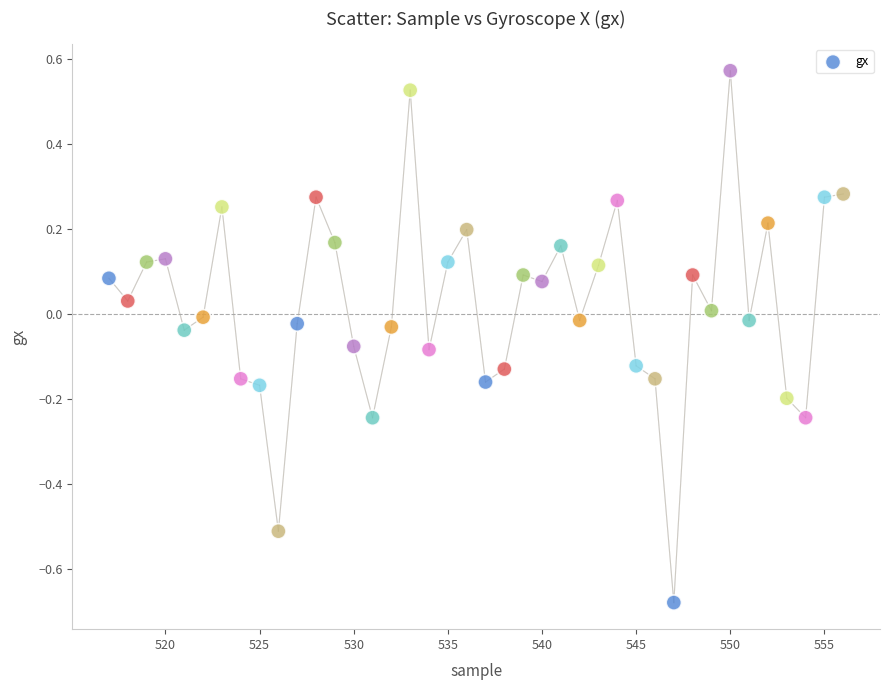

What is the range of X values (max minus min)?

39.0